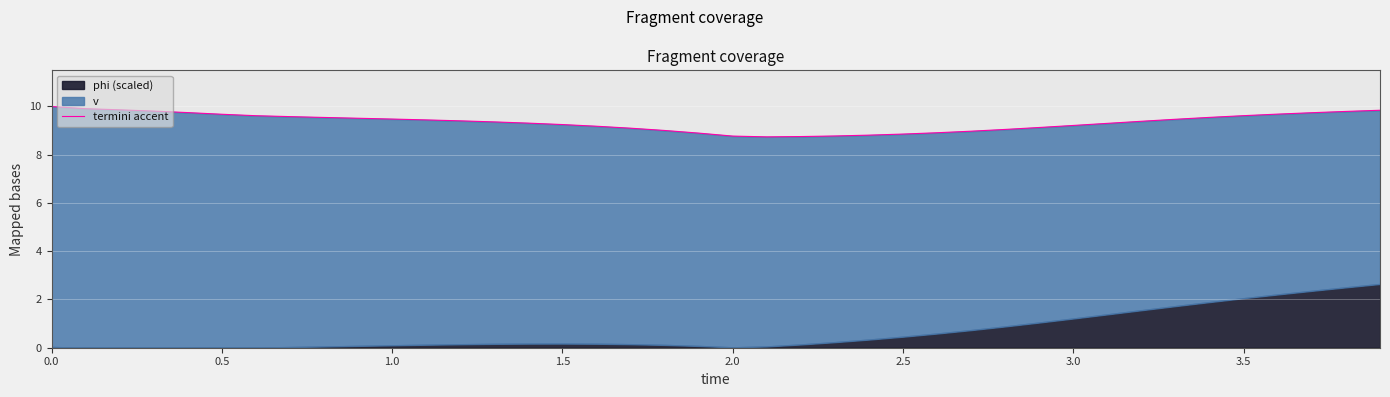

What is the change in value from 14 to 35?

+0.3